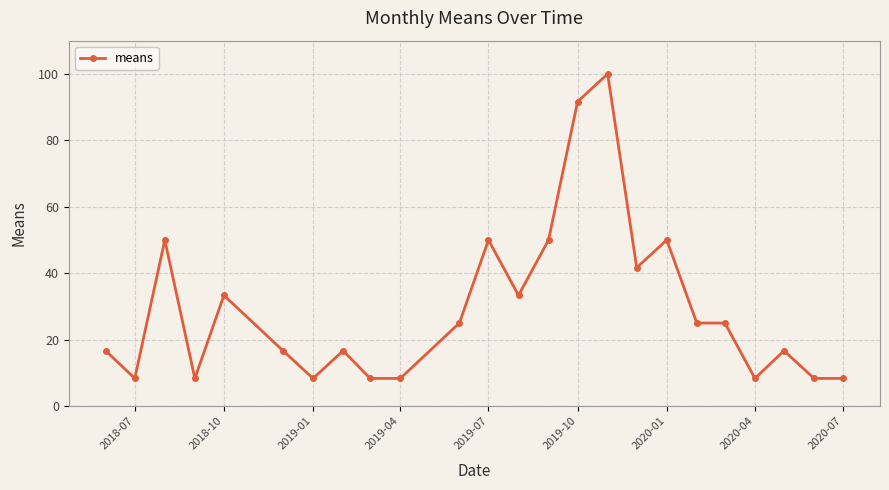

What is the average value?

29.5